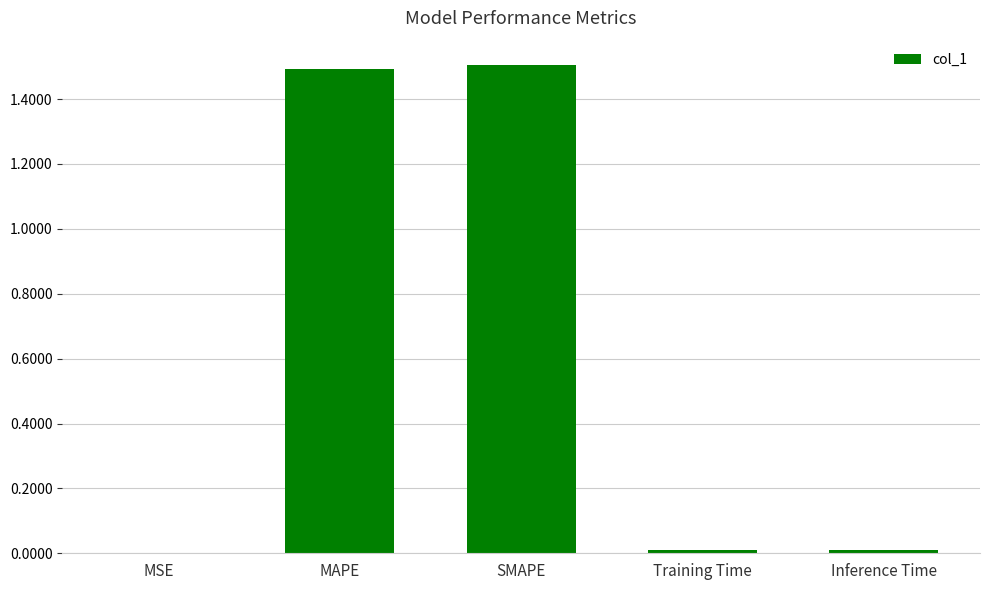

Is it true that the value at SMAPE is 1.5?

True